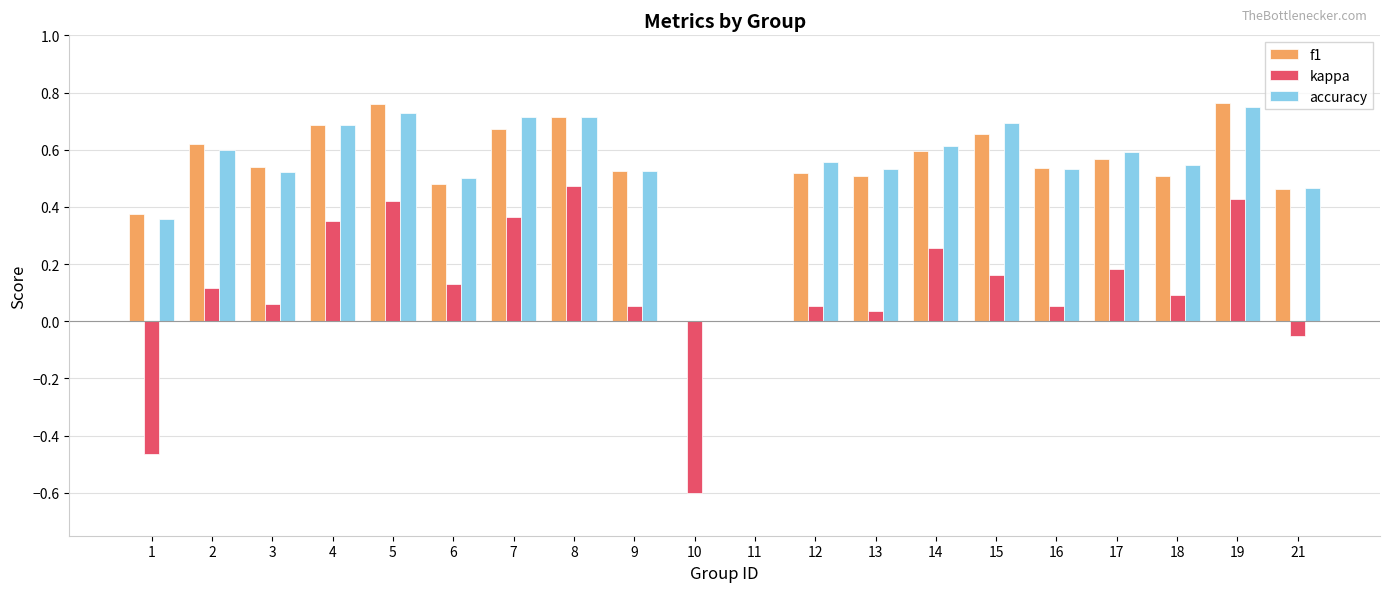

The value of f1 at 14 is 0.6. True or false?

True